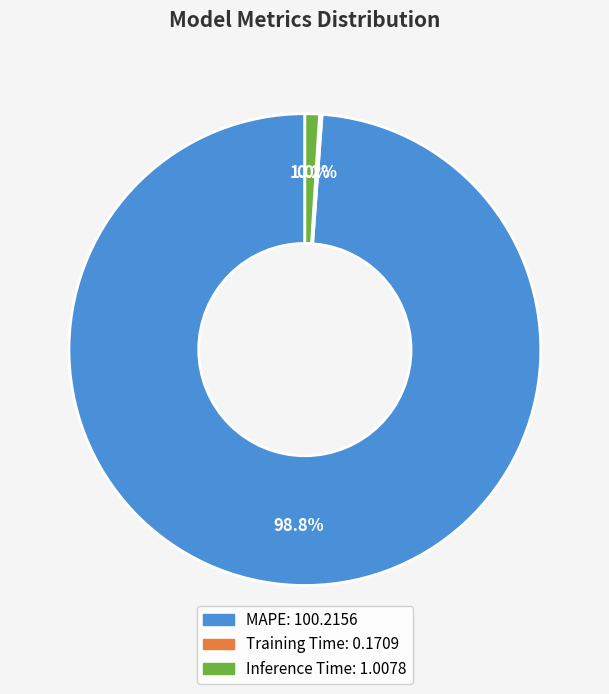

Which slice is the largest?

MAPE